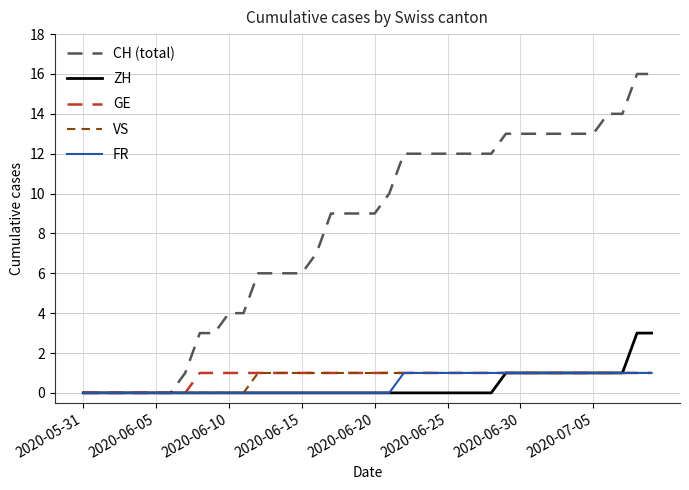

Which series has the largest total across all categories?

CH (total)